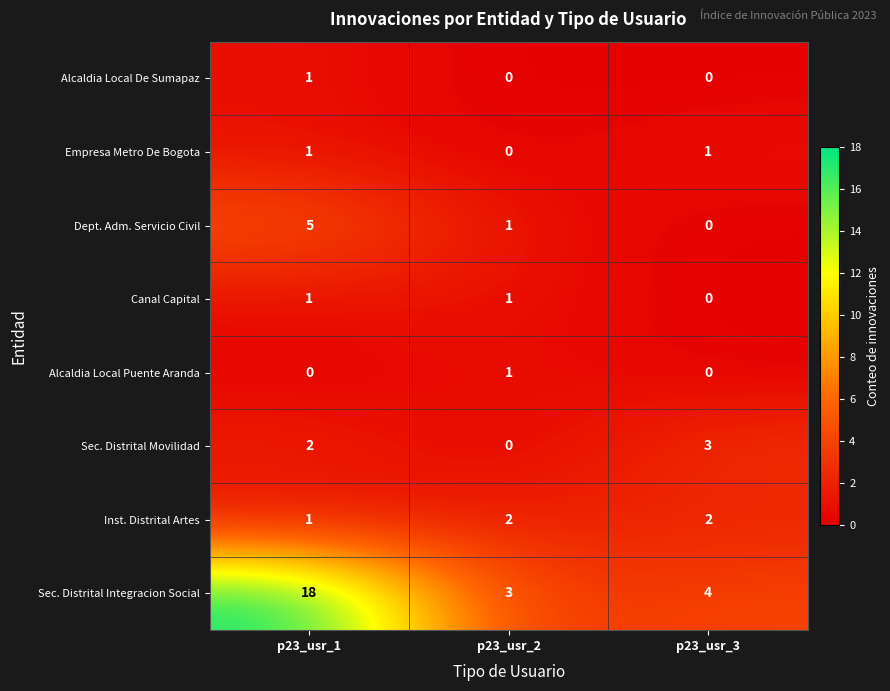

What is the difference between the maximum and minimum values in the Dept. Adm. Servicio Civil series?

5